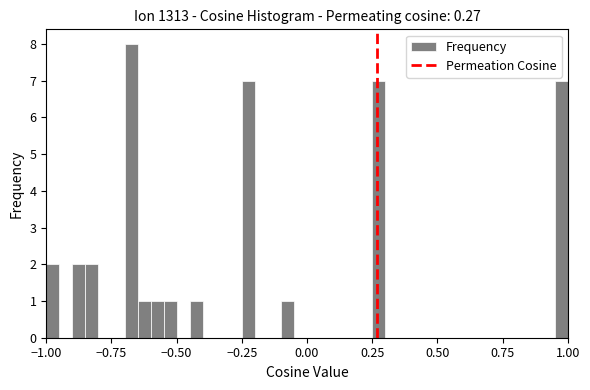

Read against the x-axis, roughly where is the centre of the tallest bar?

-0.65